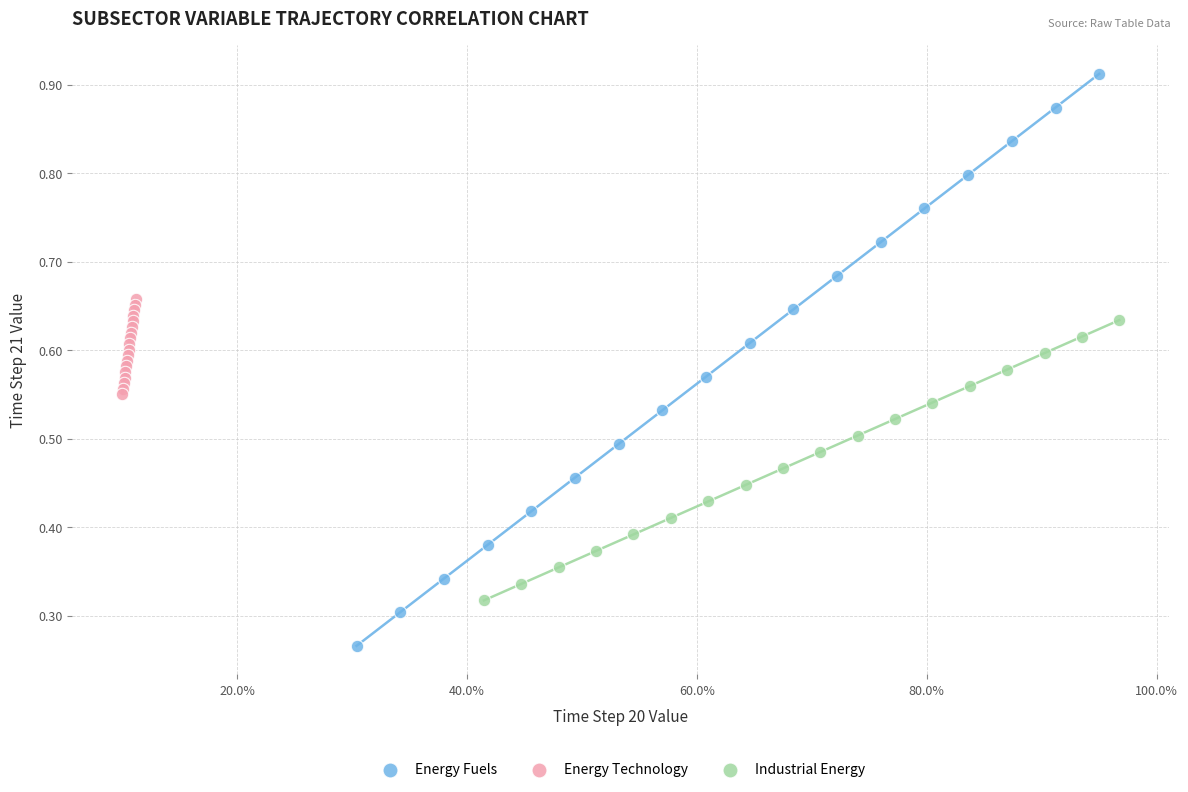

Which series contains the lowest Y value?

Energy Fuels